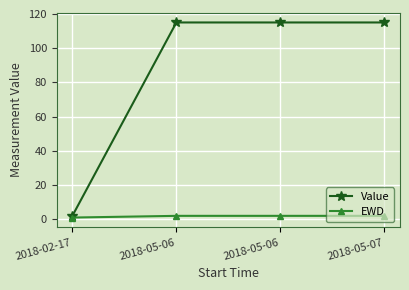

The value of EWD at 2018-05-06 is 3. True or false?

False